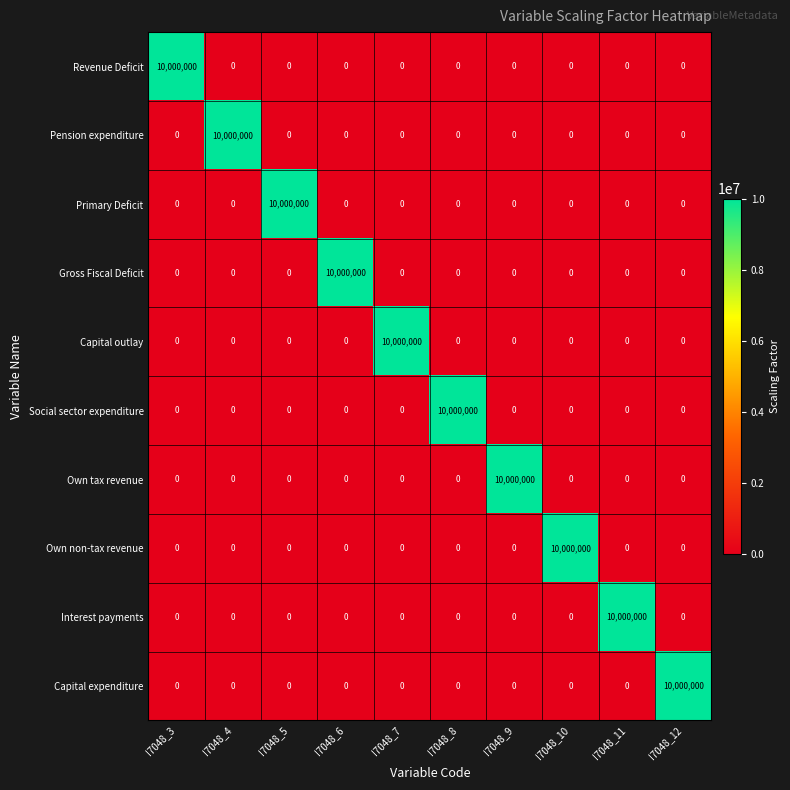

At how many categories does at least one series exceed 364988?

10